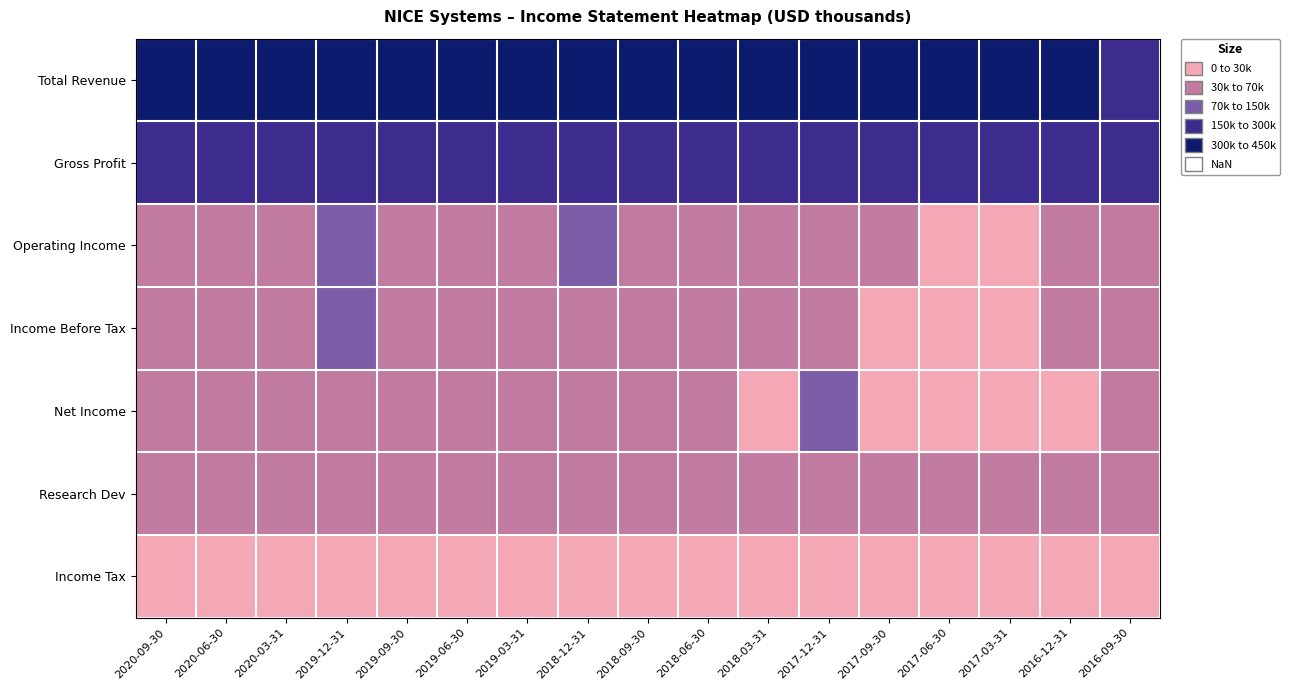

Which series has the largest range (max minus min)?

Total Revenue